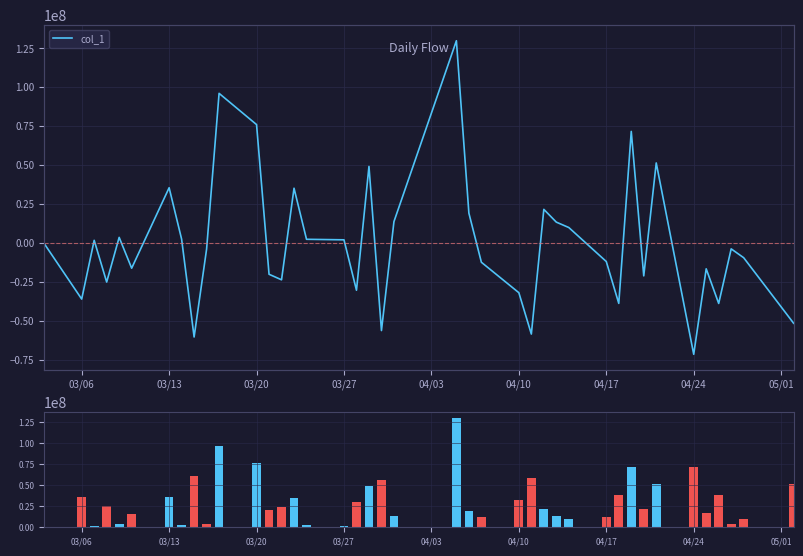

Reading right to left, what are all the values shown in this chart?

col_1: -51584635.5	-9475249.8	-3772750.0	-38857906.8	-16602328.6	-71522543.7	51426900.0	-21139874.1	71676300.0	-38815604.3	-11911724.7	9923160.0	13391010.0	21595570.0	-58522433.6	-31951014.3	-12390770.4	19146650.0	129945100.0	13727258.4	-56271231.1	49179880.0	-30352775.0	2028103.9	2367400.0	35180600.0	-23665771.9	-20099060.0	76060890.0	96132450.0	-3936630.0	-60407064.7	2451960.0	35488800.0	-16205986.2	3592820.0	-25106966.4	1700150.0	-36041887.8	-410675.1
volume: 51584635.5	9475249.8	3772750.0	38857906.8	16602328.6	71522543.7	51426900.0	21139874.1	71676300.0	38815604.3	11911724.7	9923160.0	13391010.0	21595570.0	58522433.6	31951014.3	12390770.4	19146650.0	129945100.0	13727258.4	56271231.1	49179880.0	30352775.0	2028103.9	2367400.0	35180600.0	23665771.9	20099060.0	76060890.0	96132450.0	3936630.0	60407064.7	2451960.0	35488800.0	16205986.2	3592820.0	25106966.4	1700150.0	36041887.8	410675.1